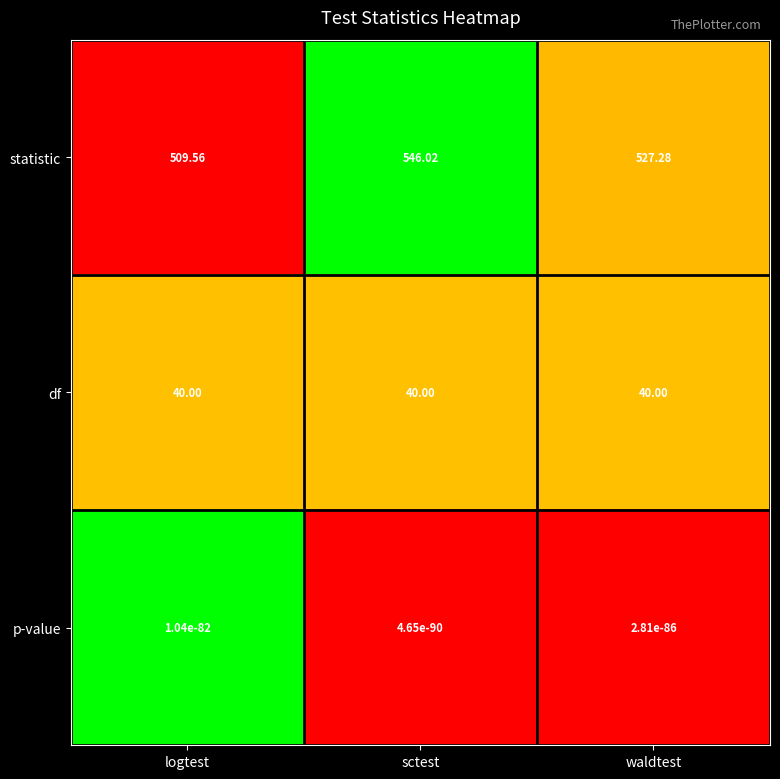

List the series in order of their peak value, lowest first.

p-value, df, statistic